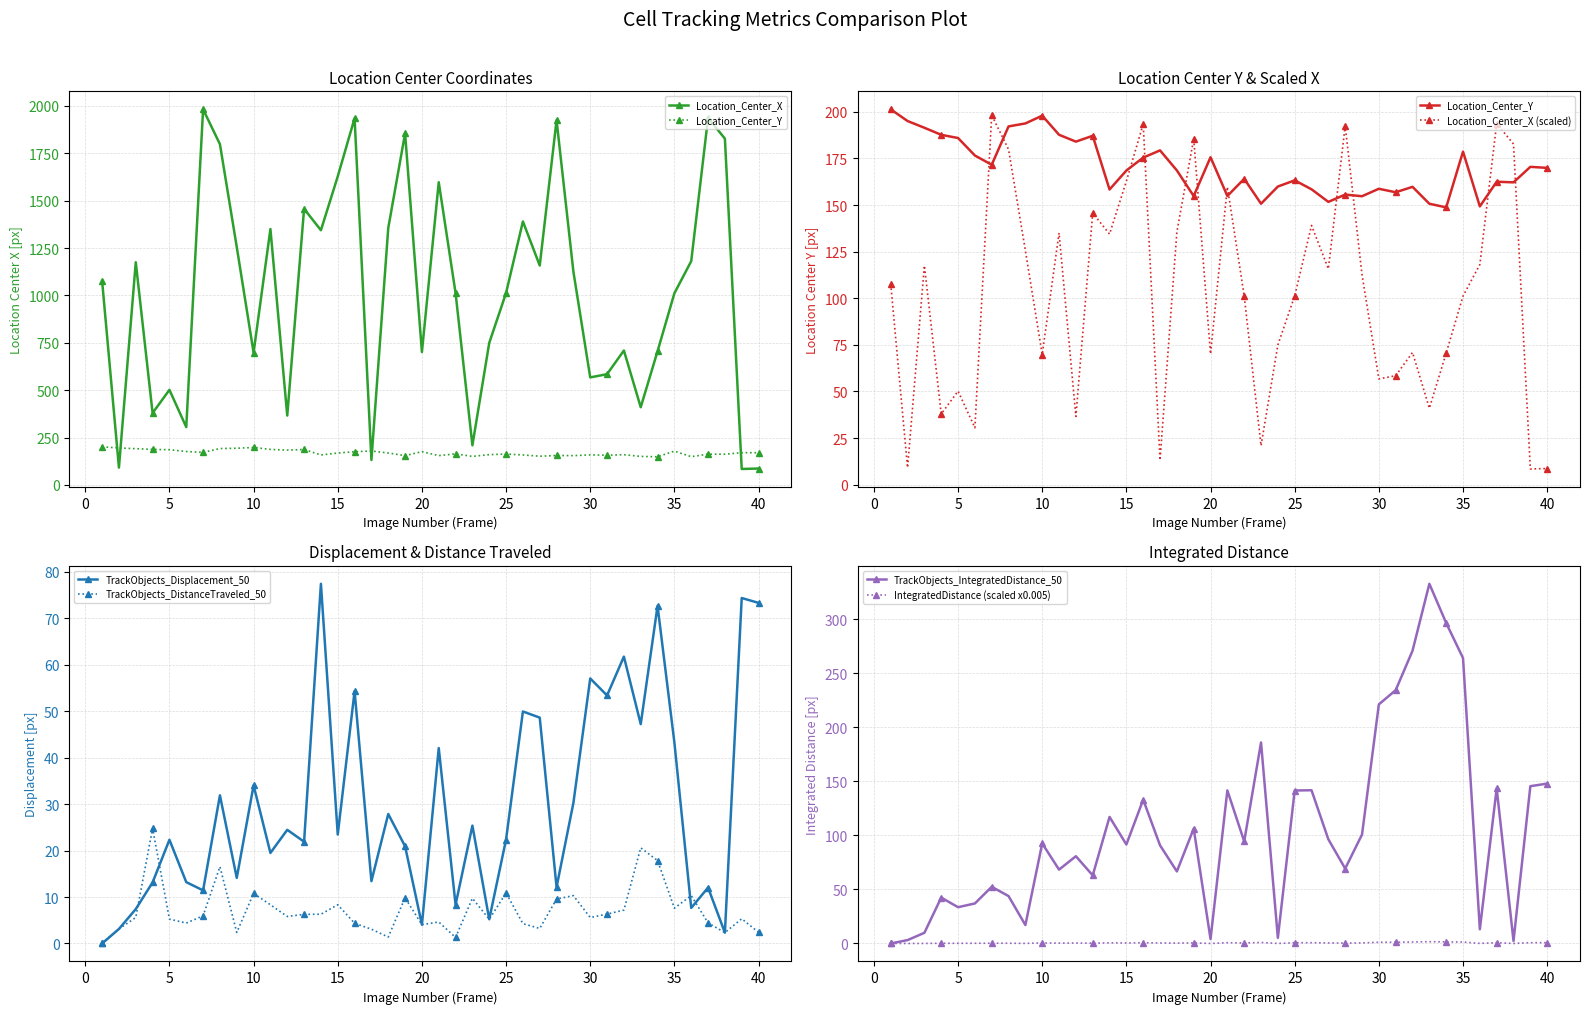

Where is the first local minimum for TrackObjects_DistanceTraveled_50?

6